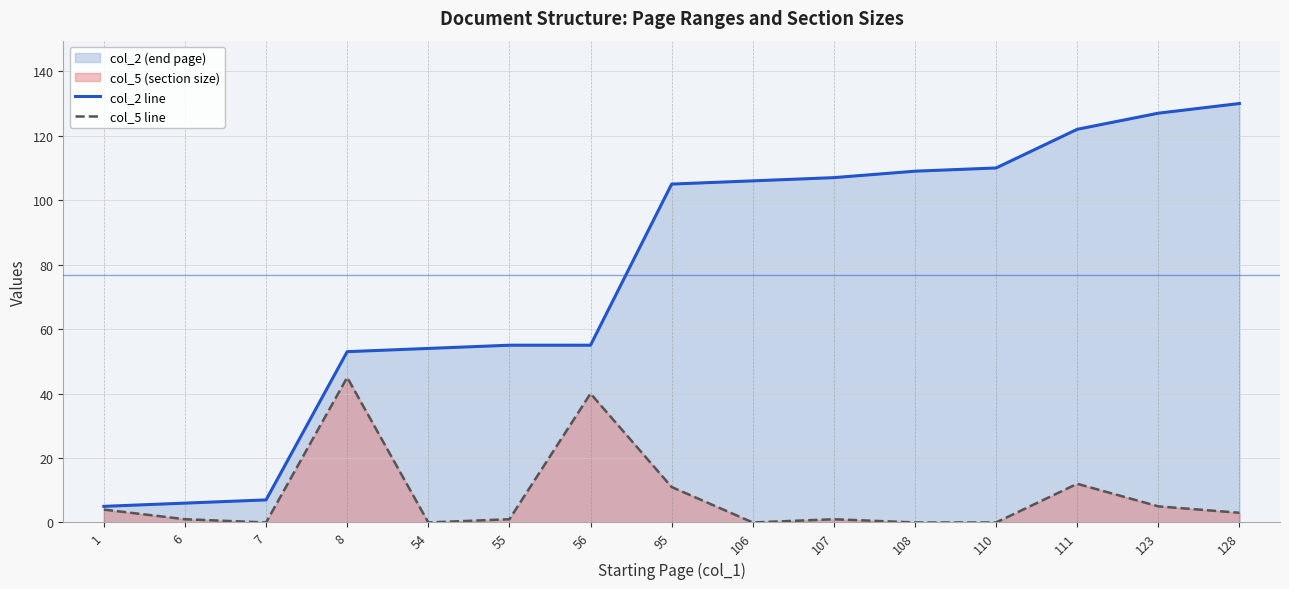

At which label does col_5 line first exceed 1?

1